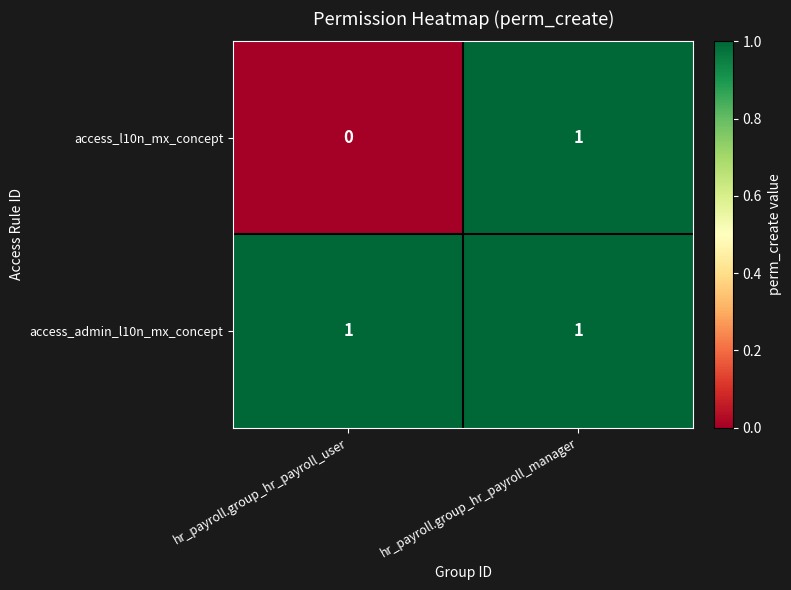

Which series has the widest spread of values?

access_l10n_mx_concept